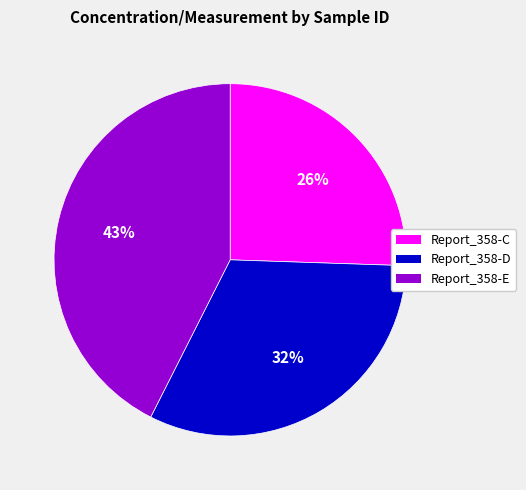

Which slice is the smallest?

Report_358-C